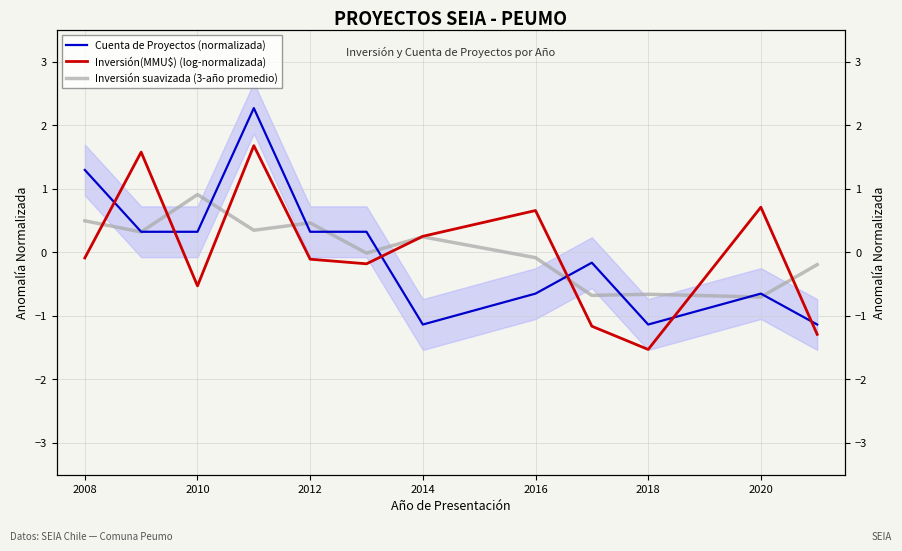

At how many categories does at least one series exceed 0?

9